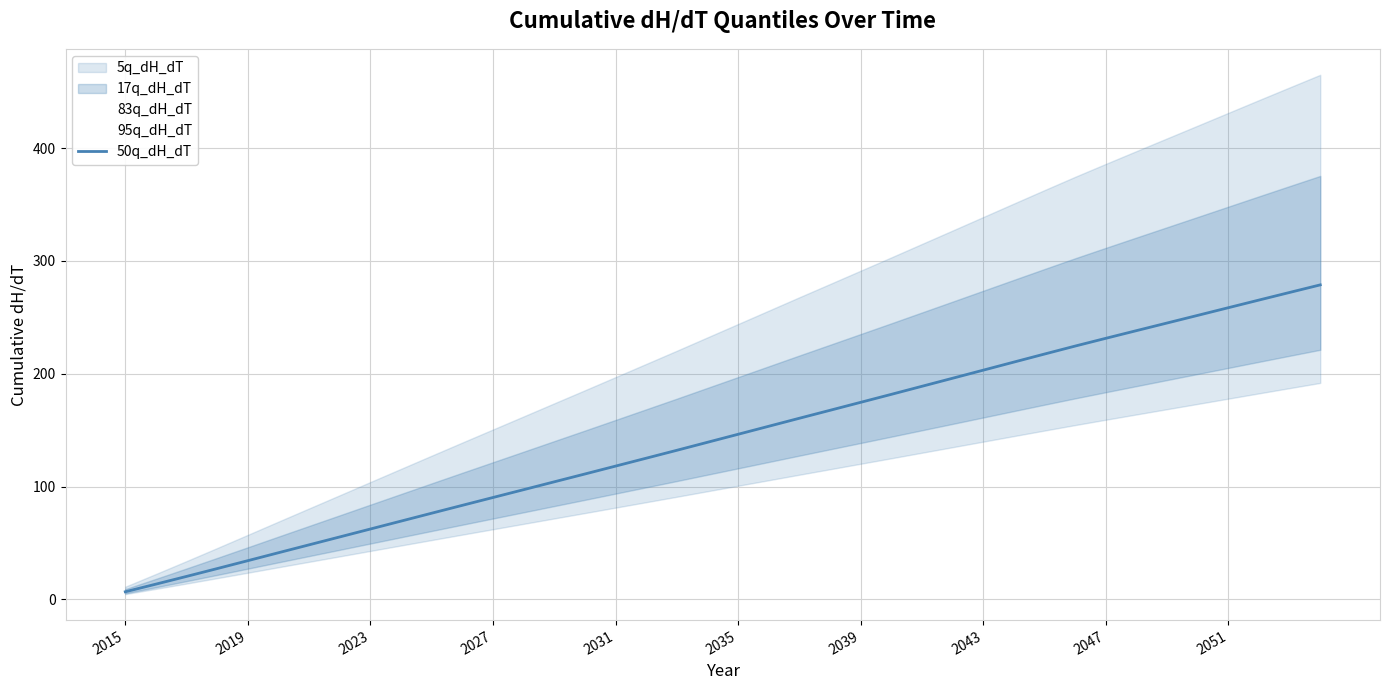

Does the chart display data point markers on the line(s)?

No